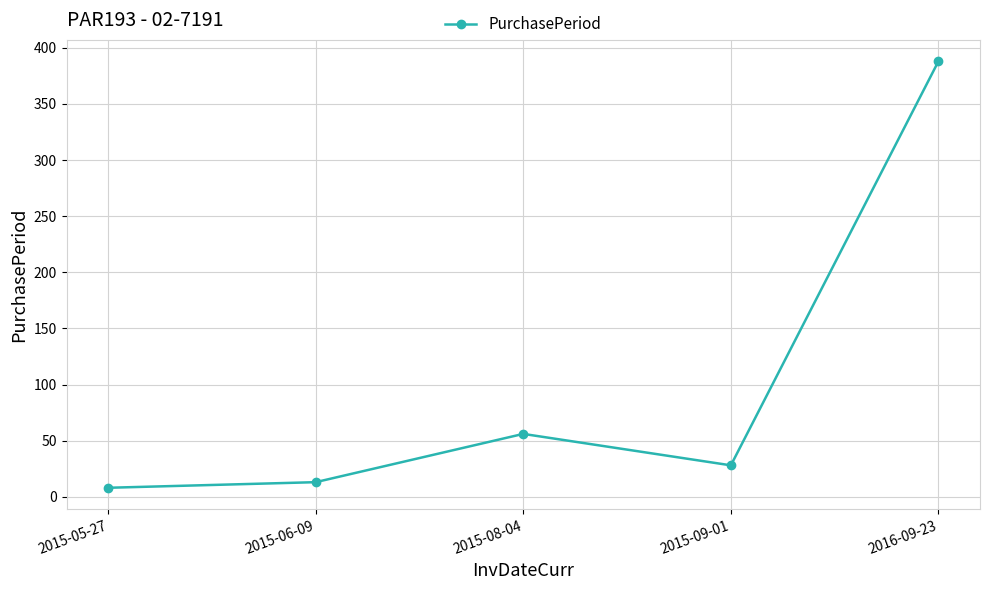

Read the value at 2016-09-23, to the nearest 50.

400